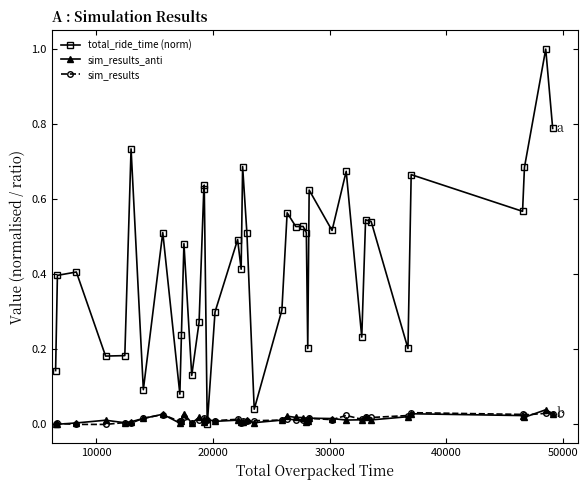

Which series has the widest spread of values?

total_ride_time (norm)